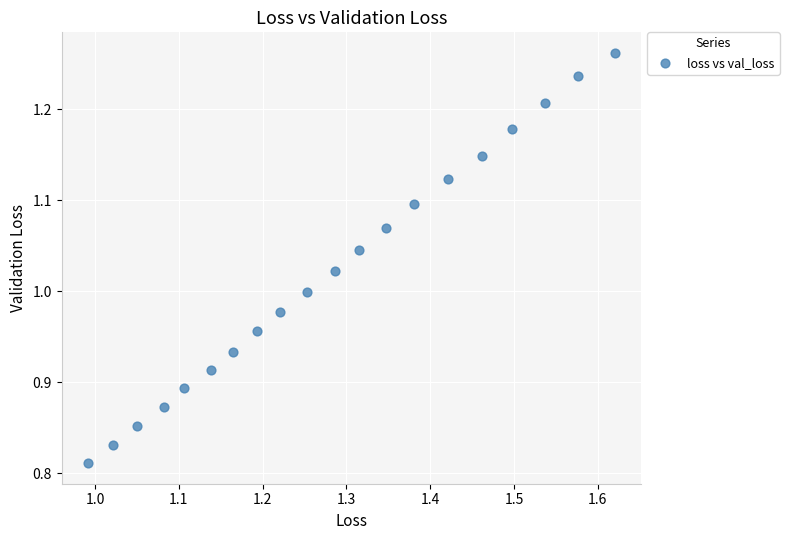

What is the range of X values (max minus min)?

0.6